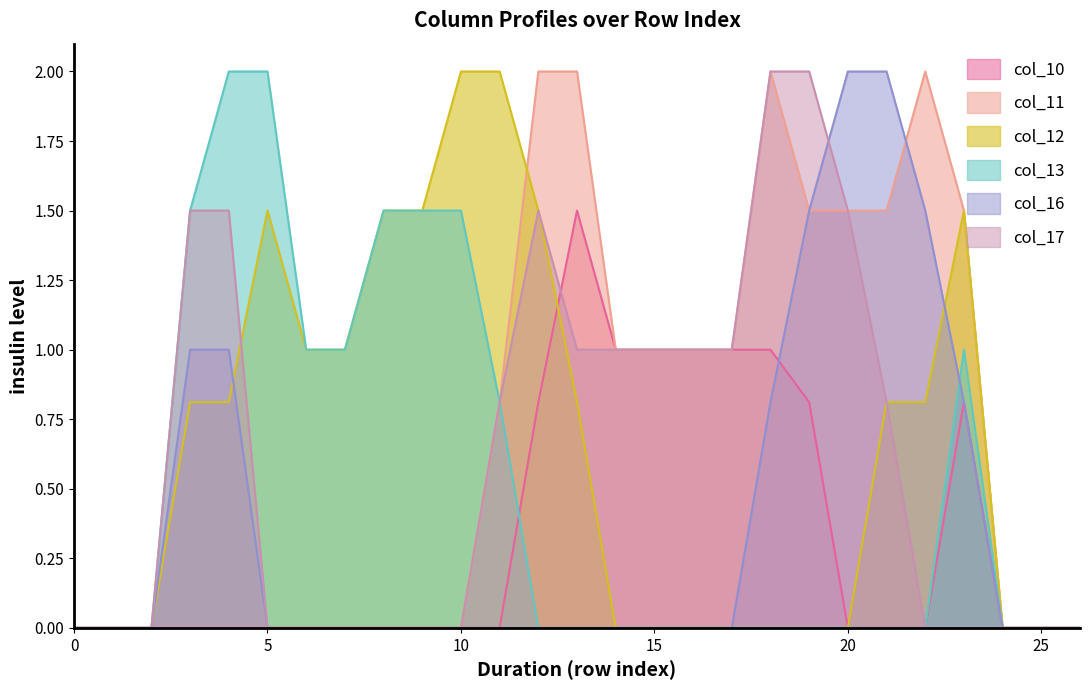

Is it true that col_17 equals 0.9 at 18?

False